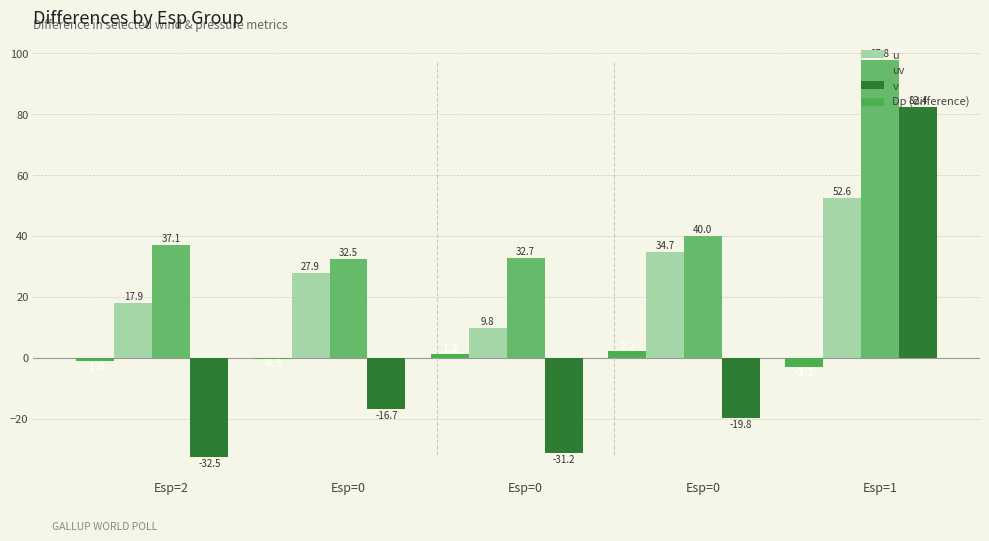

Are the bars grouped side by side (vs. stacked)?

Yes